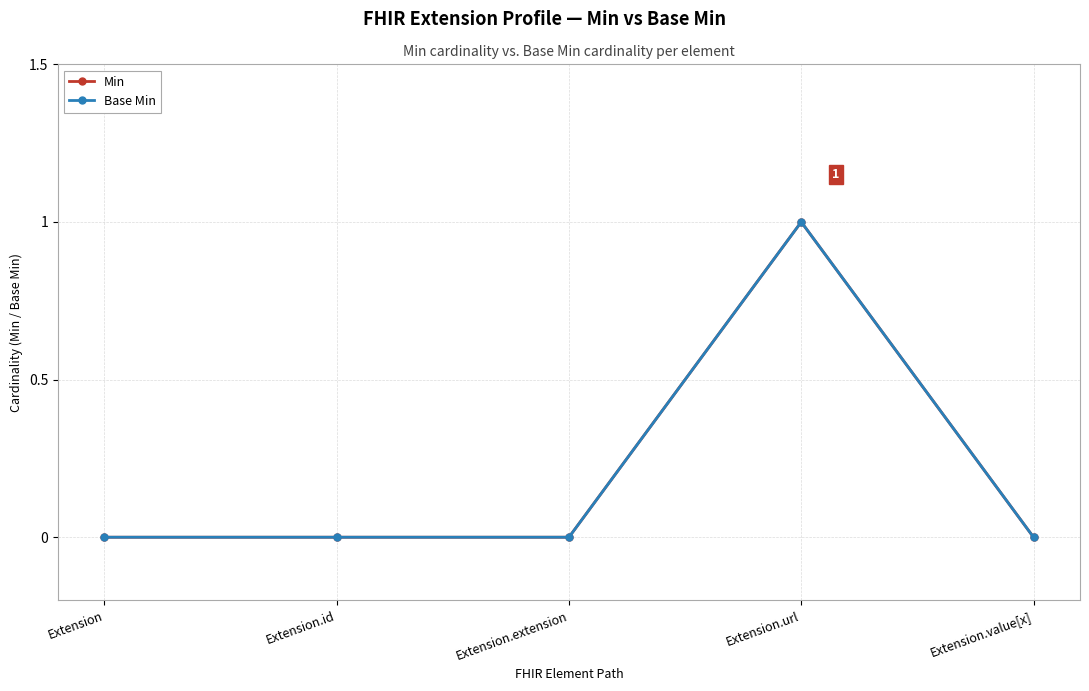

Rank the series by their maximum value, from highest to lowest.

Min, Base Min